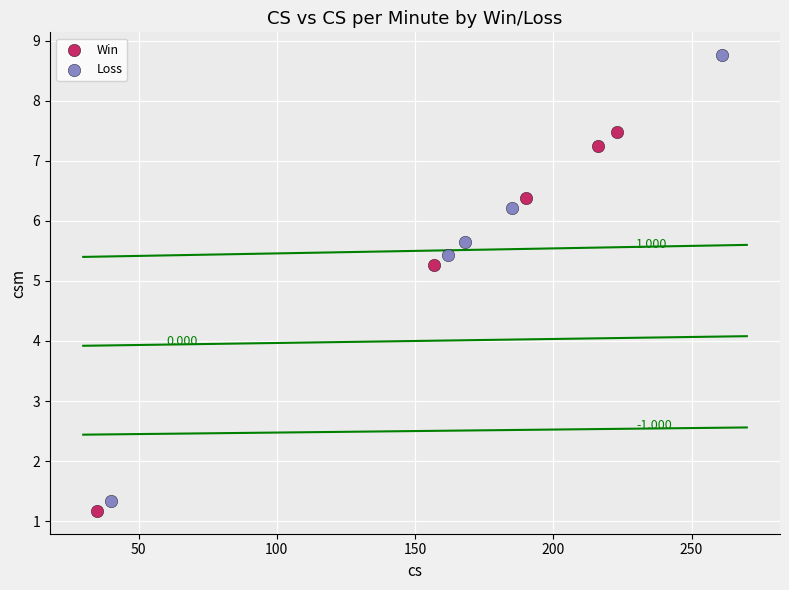

Which series has the largest Y range (max minus min)?

Loss